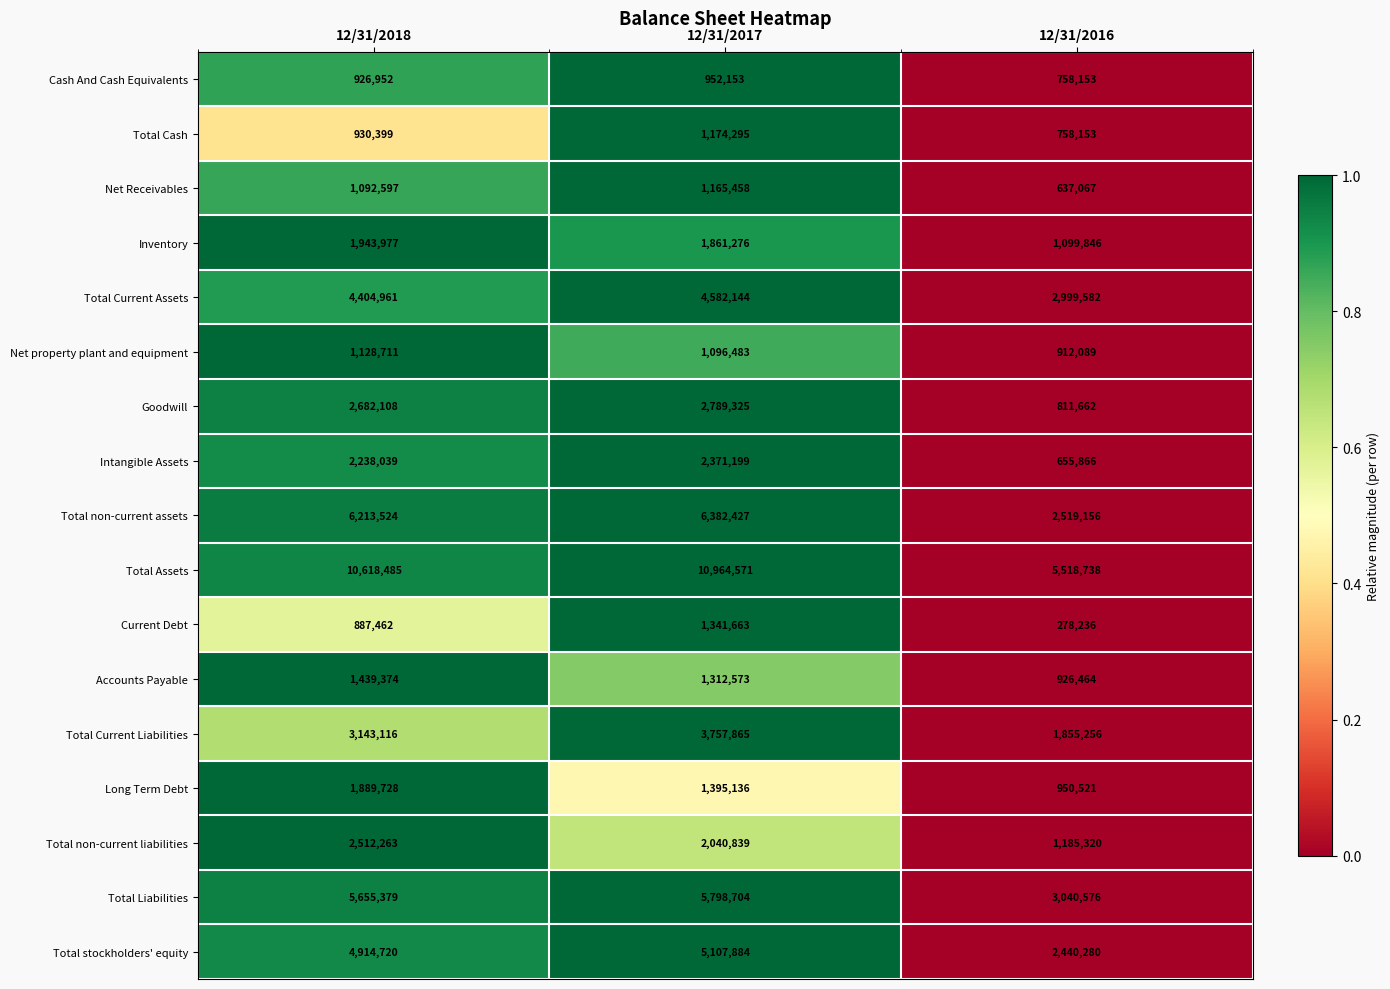

What is the smallest value displayed?

278236